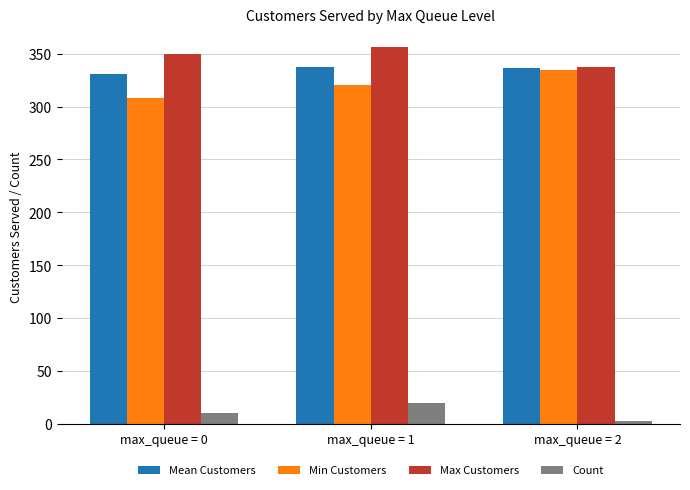

Which series has the largest total across all categories?

Max Customers